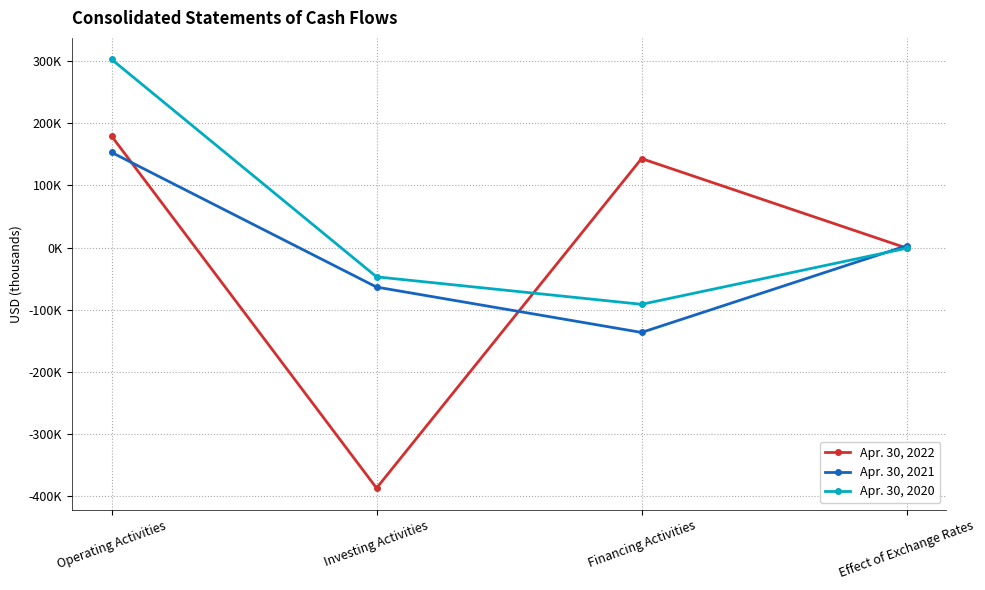

After their last crossing, which series has the higher values: Apr. 30, 2022 or Apr. 30, 2020?

Apr. 30, 2022